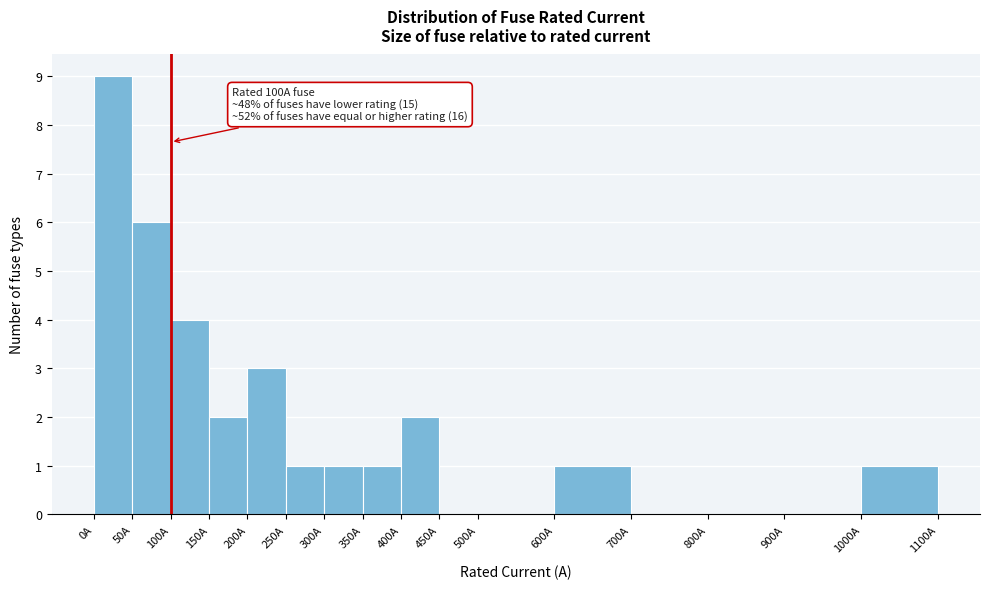

Which range on the x-axis has the tallest bar?

0 to 50